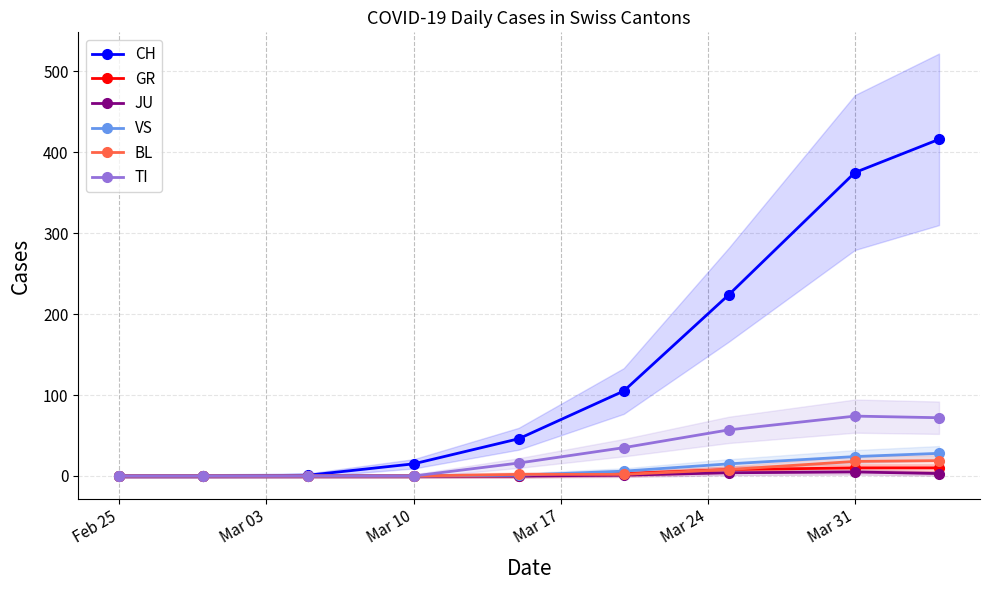

Which label corresponds to the smallest value in the chart?

Feb 25